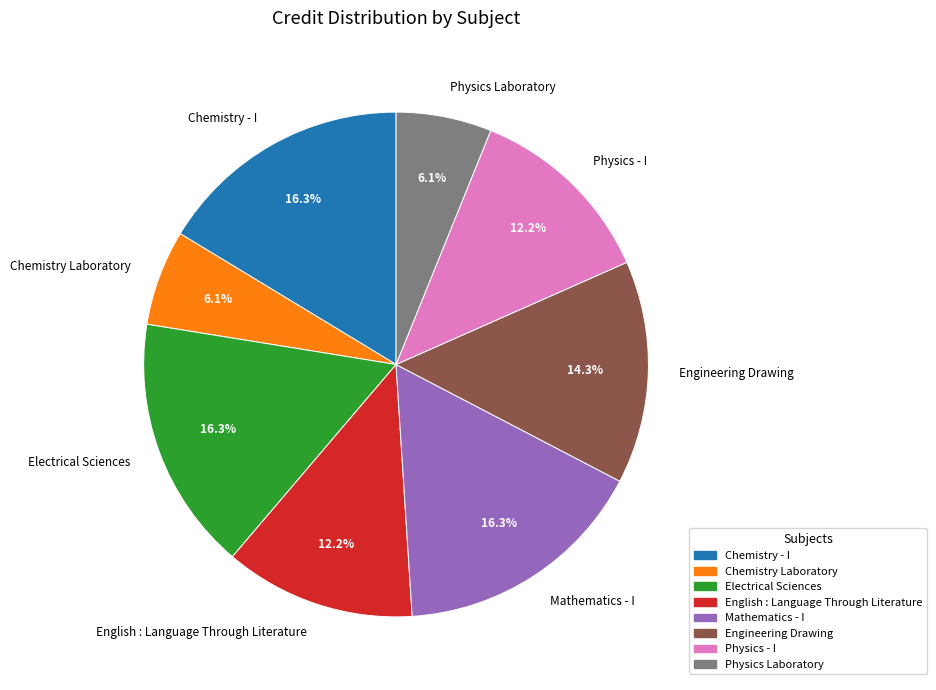

The Chemistry Laboratory slice represents 15% of the pie. True or false?

False